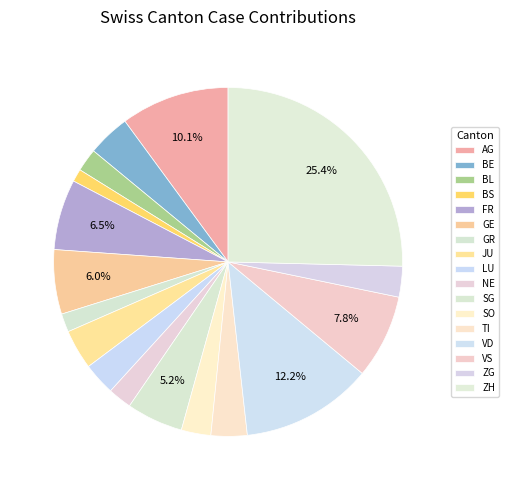

Count the number of slices in the pie.

17